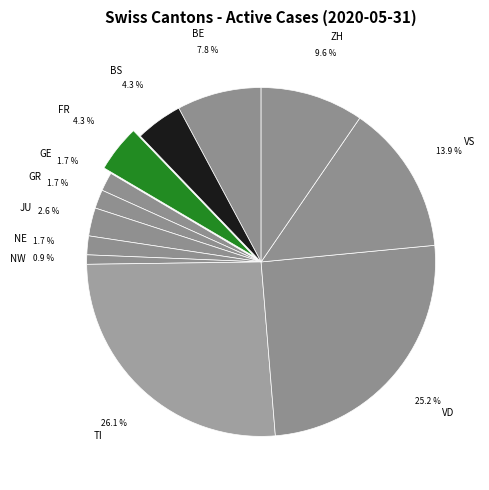

What portion of the pie excludes BS?

95.7%